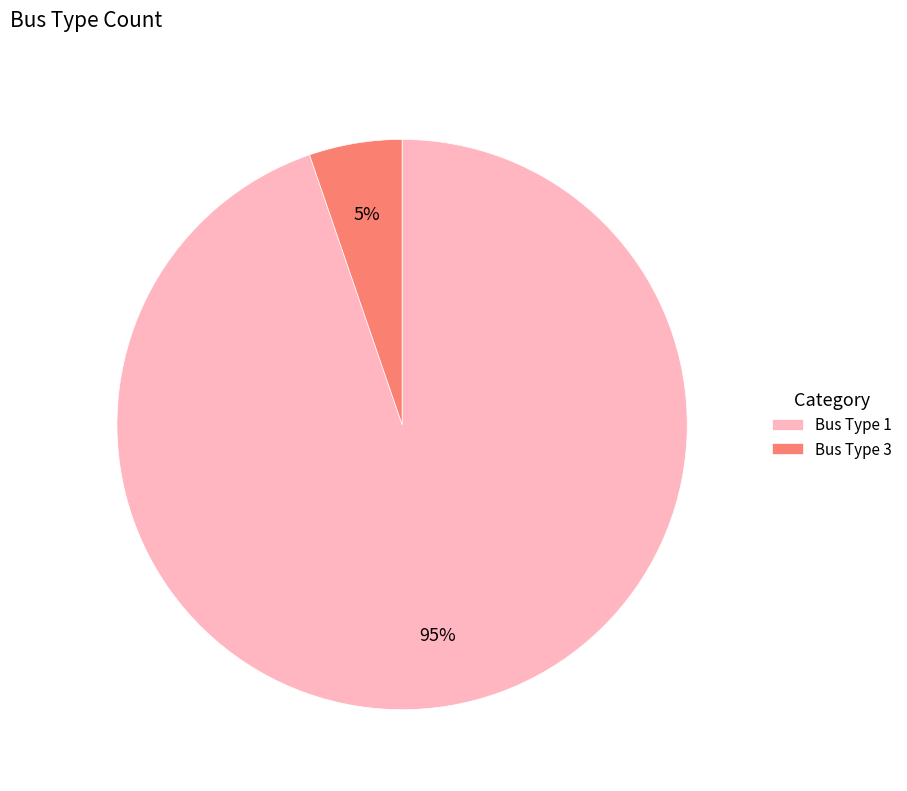

What is the largest slice in the pie chart?

Bus Type 1